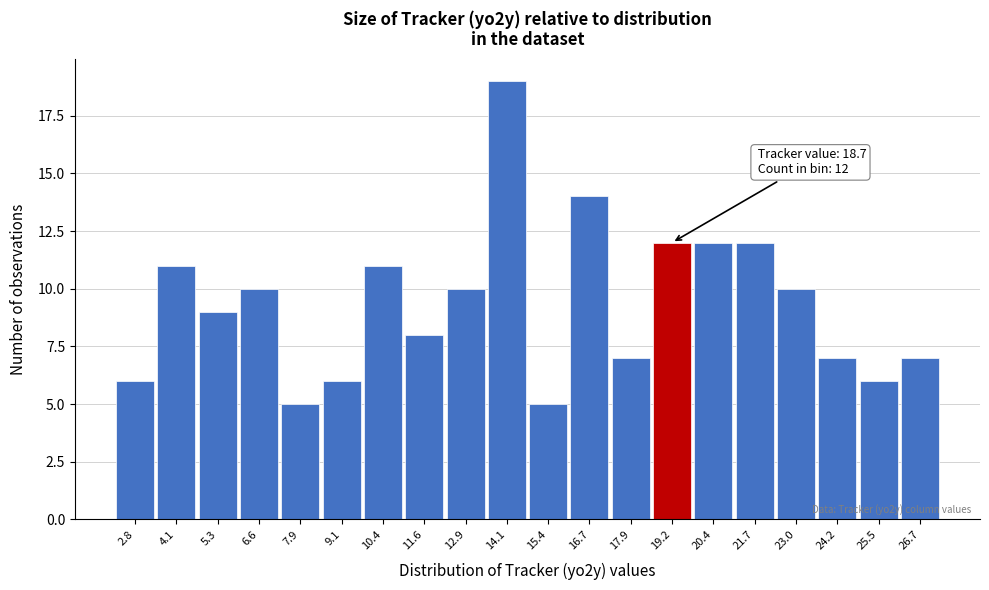

Which range on the x-axis has the tallest bar?

13.6 to 14.8